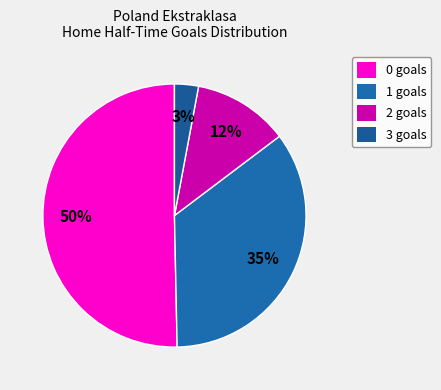

To the nearest percent, what is the difference between the 1 and 3 slice percentages?

32%